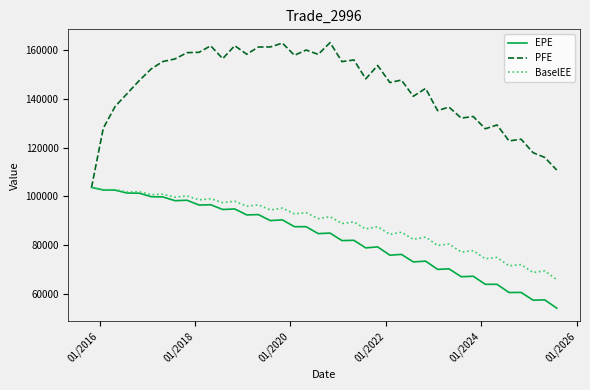

Which series has the largest range (max minus min)?

PFE